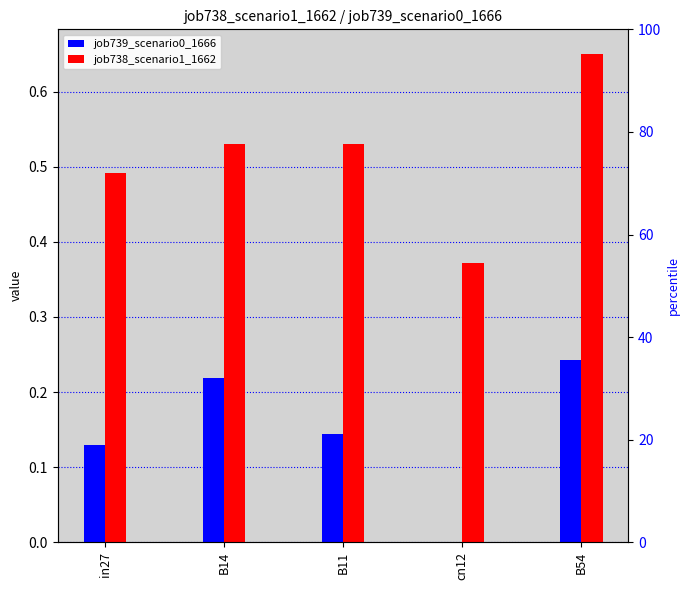

What is the maximum value for job739_scenario0_1666?

0.2